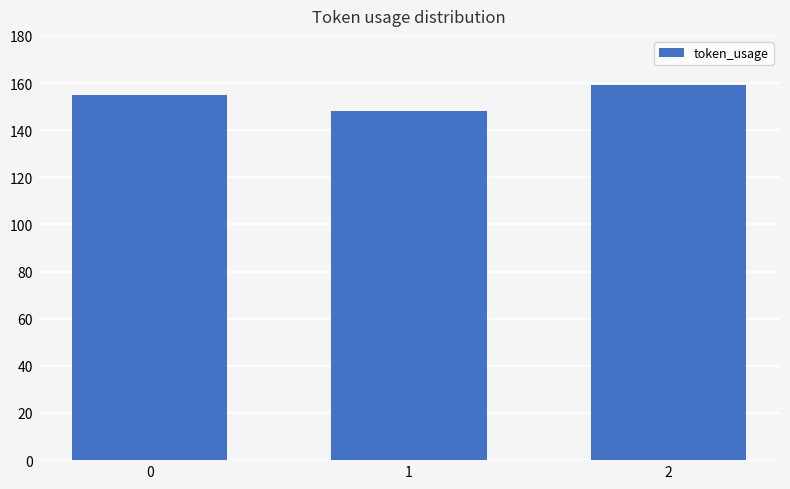

List the labels in order of value, smallest first.

1, 0, 2